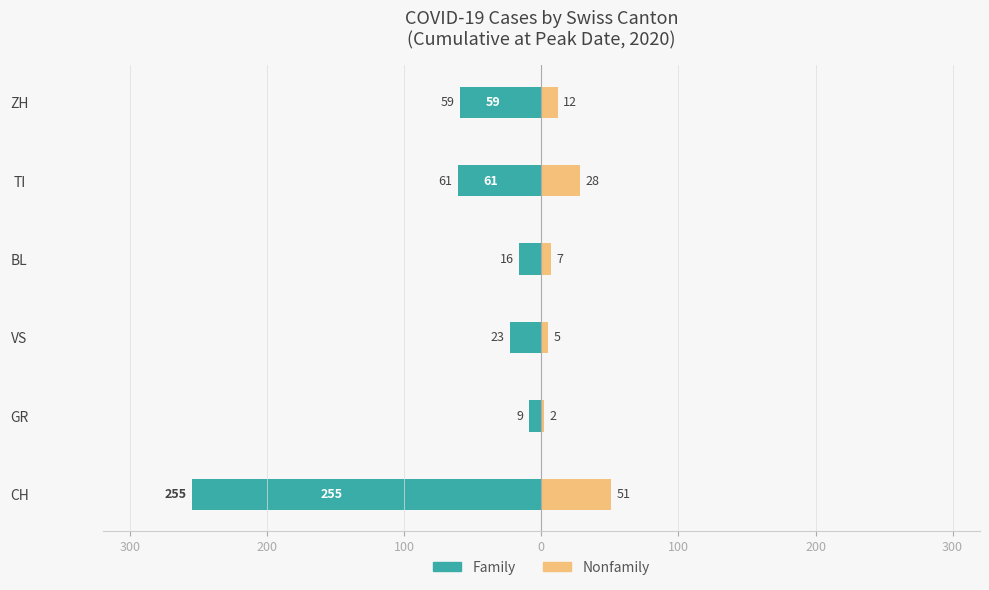

How many values in the Family series are below -23?

3